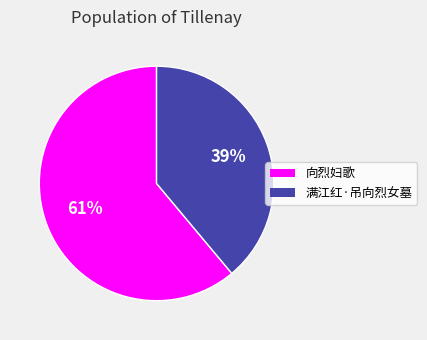

Is it true that 向烈妇歌 is 61% of the pie?

True